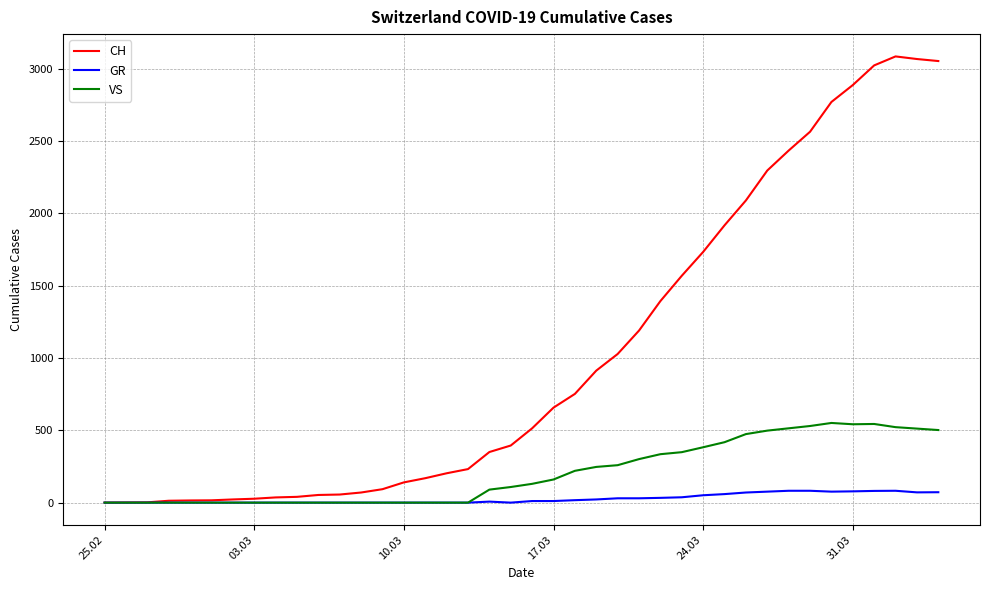

Which series has the largest range (max minus min)?

CH